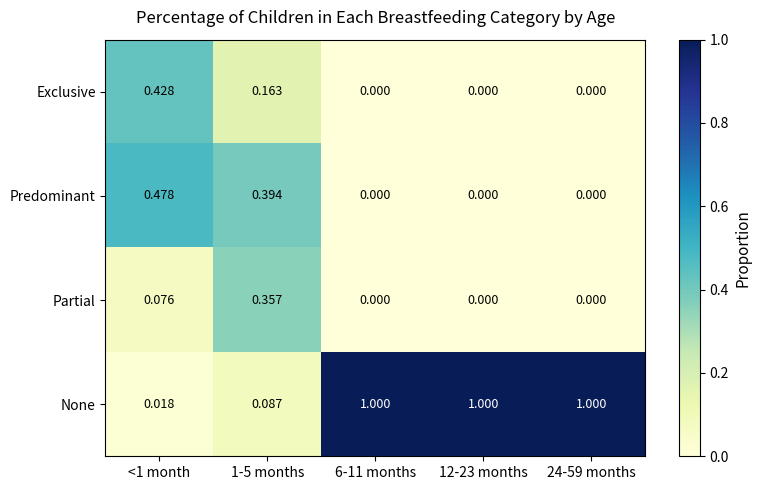

Which series has the widest spread of values?

None